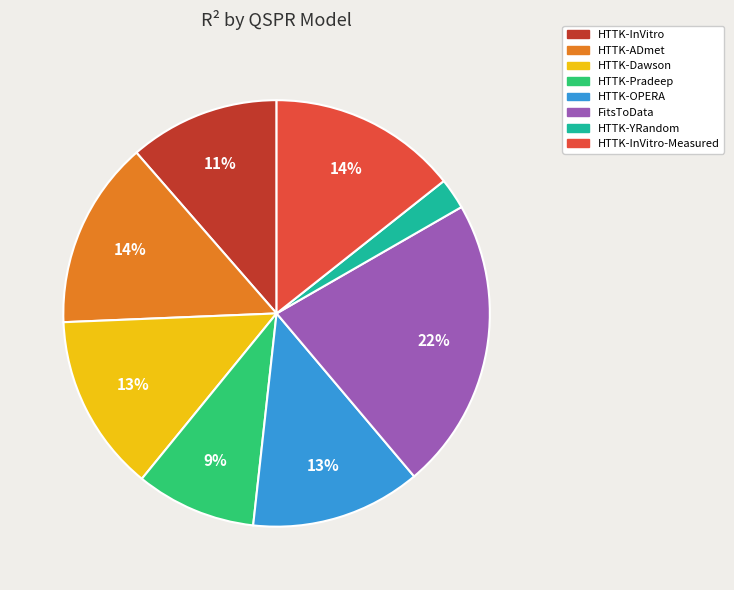

Is there any slice that represents more than half of the pie?

No